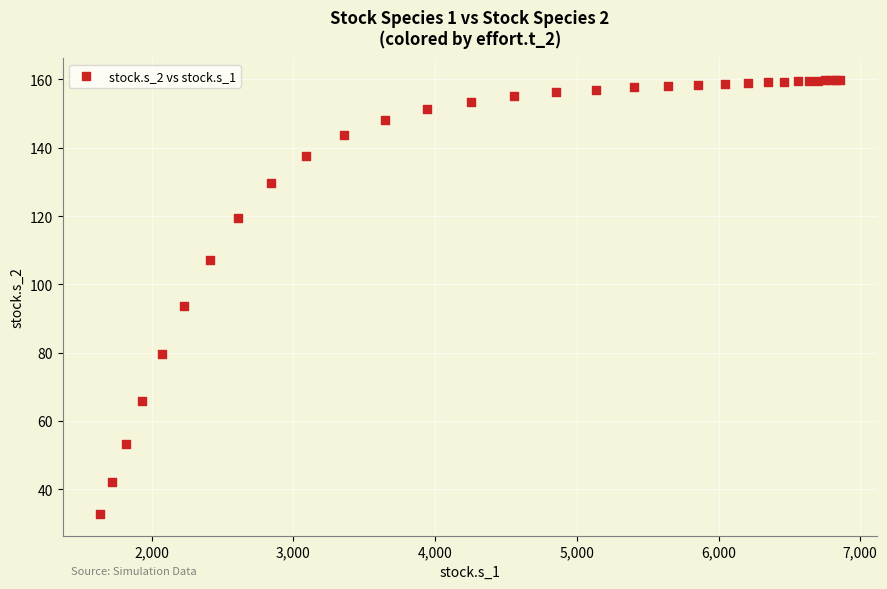

What Y value in the scatter plot is closest to 96?

93.7